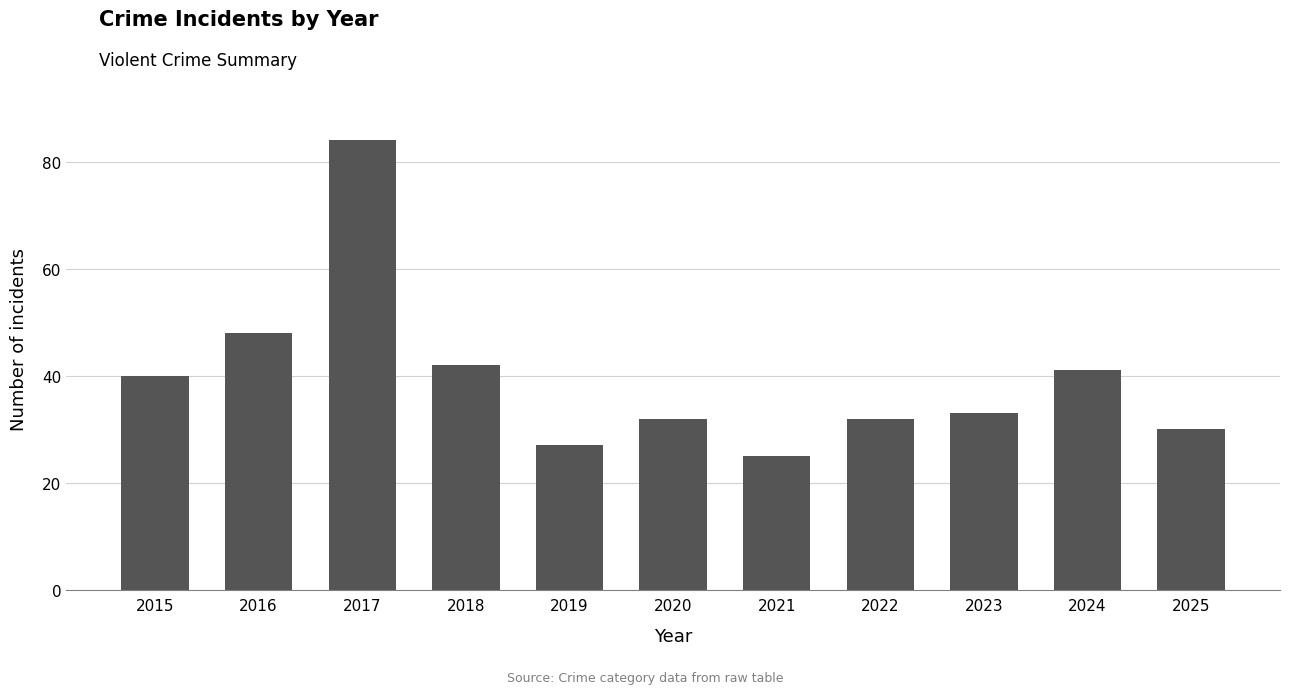

Is it true that the value at 2018 is 24?

False